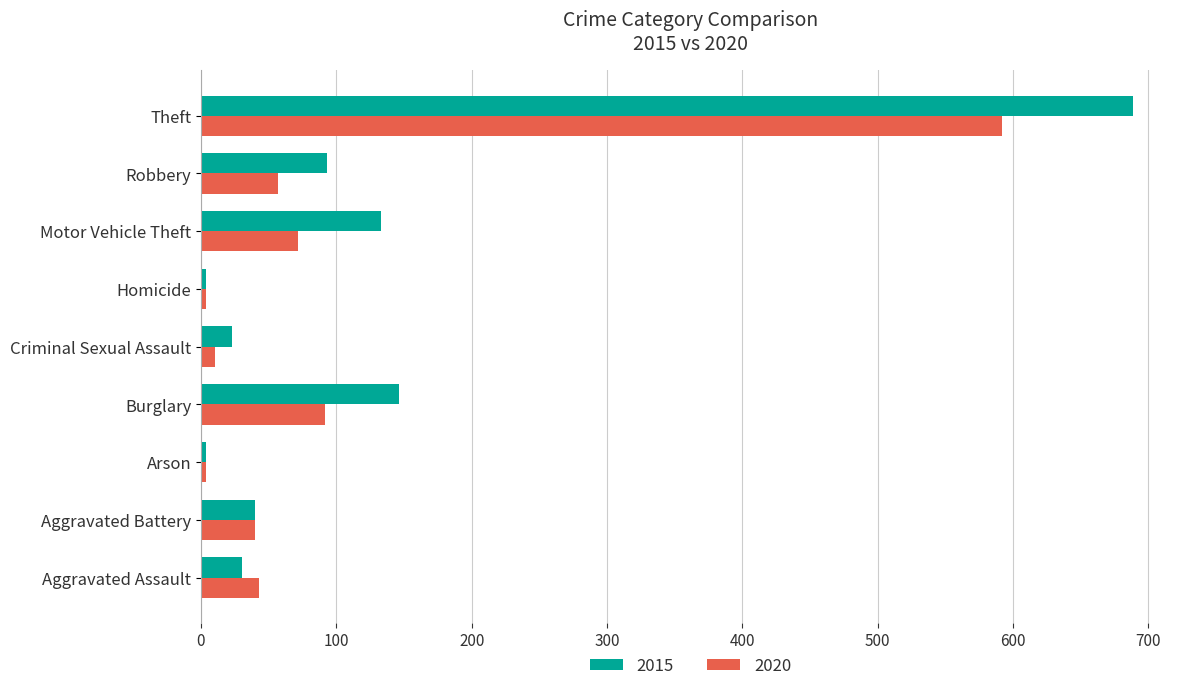

The value of 2020 at Aggravated Assault is 43. True or false?

True